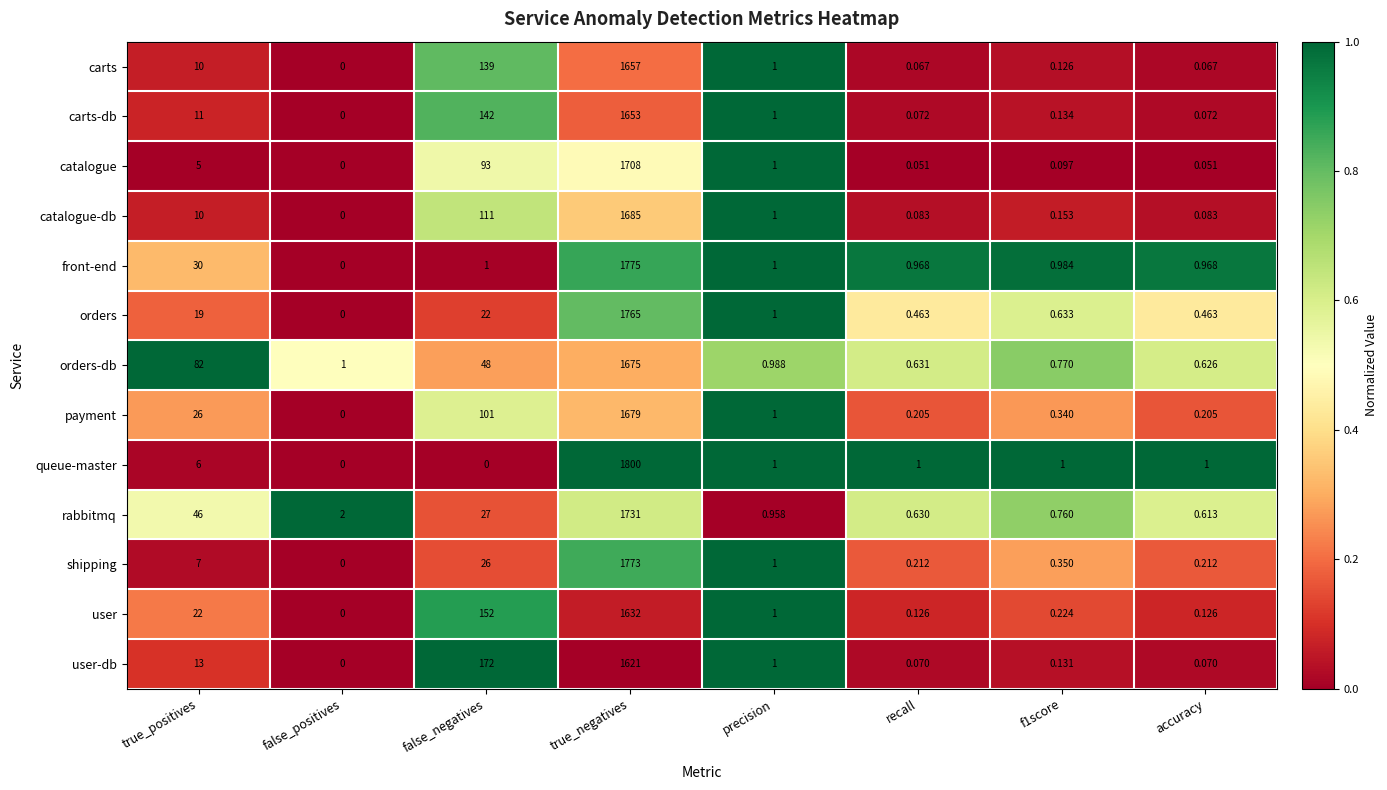

Which series has the largest total across all categories?

queue-master